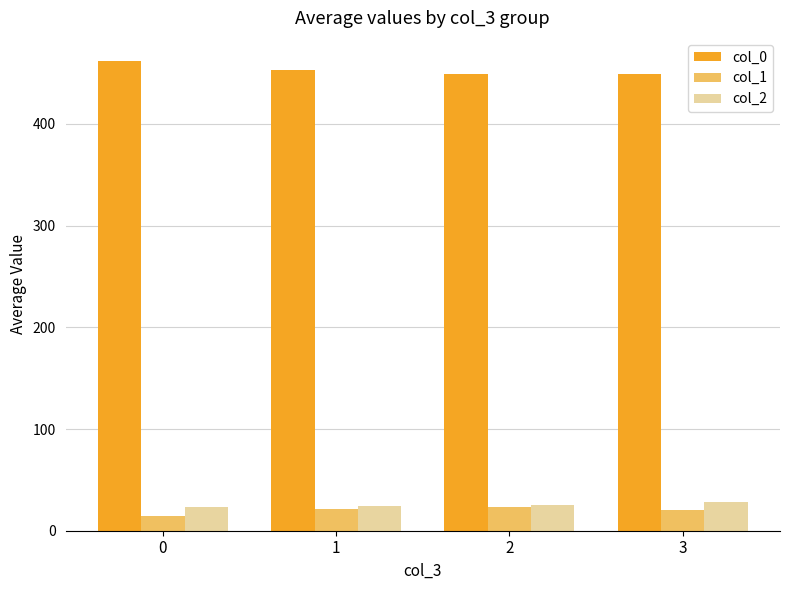

List the series in order of their peak value, highest first.

col_0, col_2, col_1